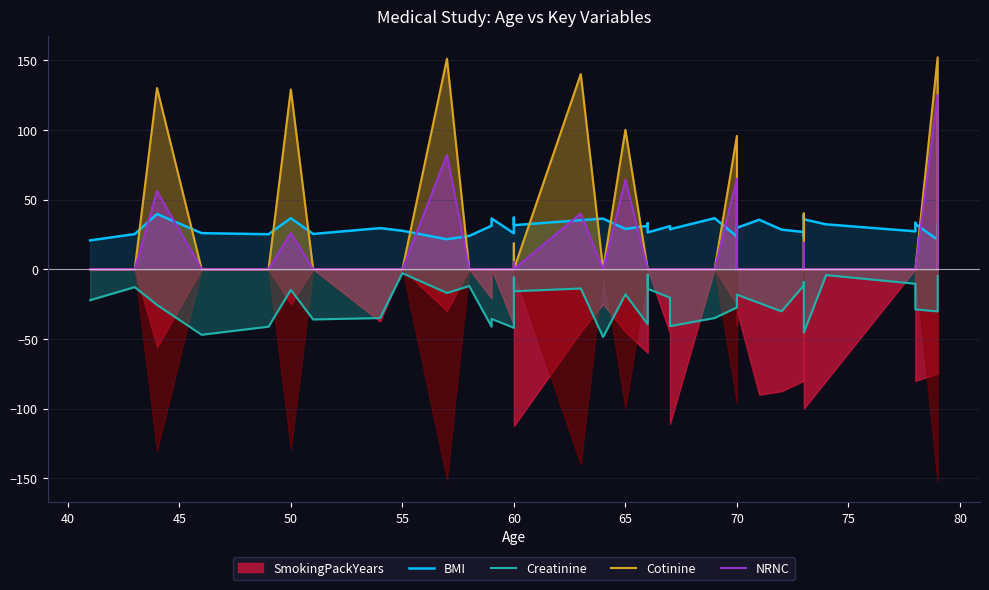

What is the value of the NRNC point at the 6th from the left?

26.0